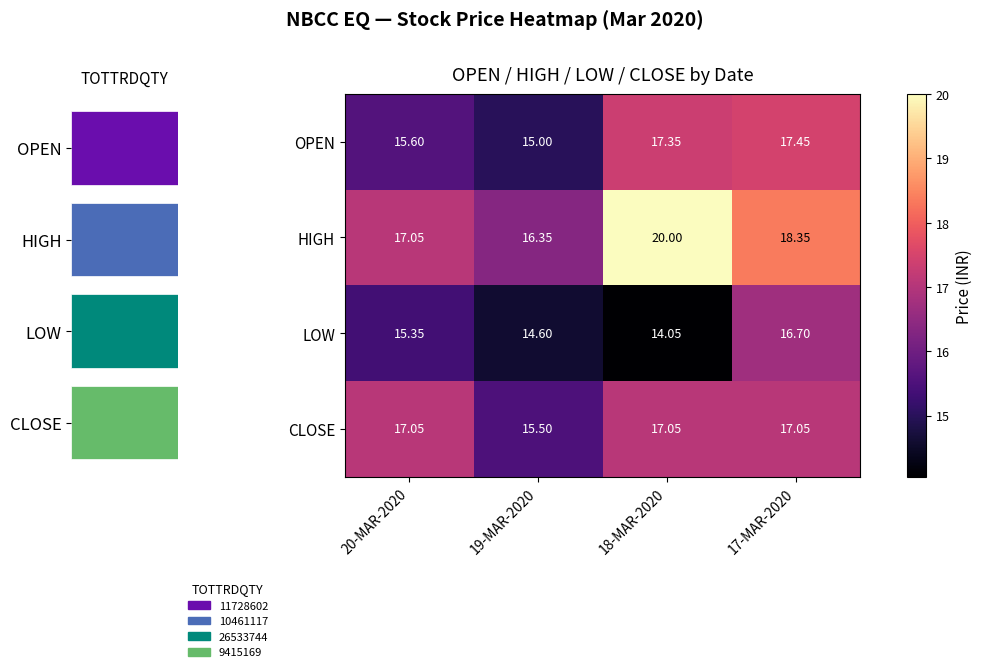

Between 20-MAR-2020 and 18-MAR-2020, which series saw the biggest shift?

HIGH